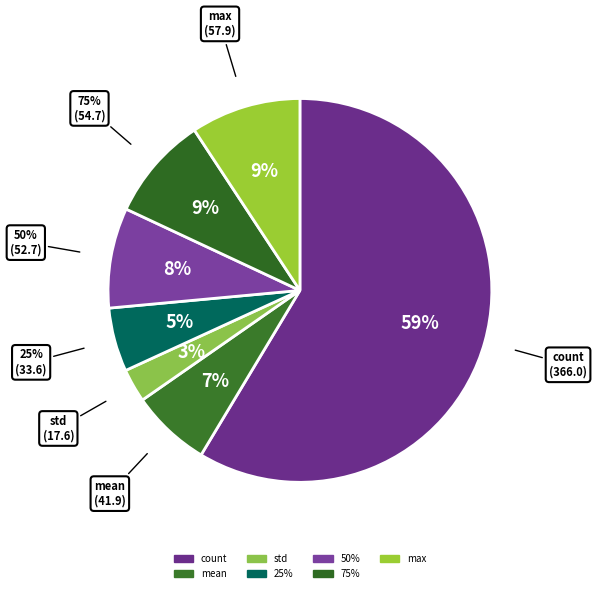

What is the total percentage of mean and 25%?

12.1%